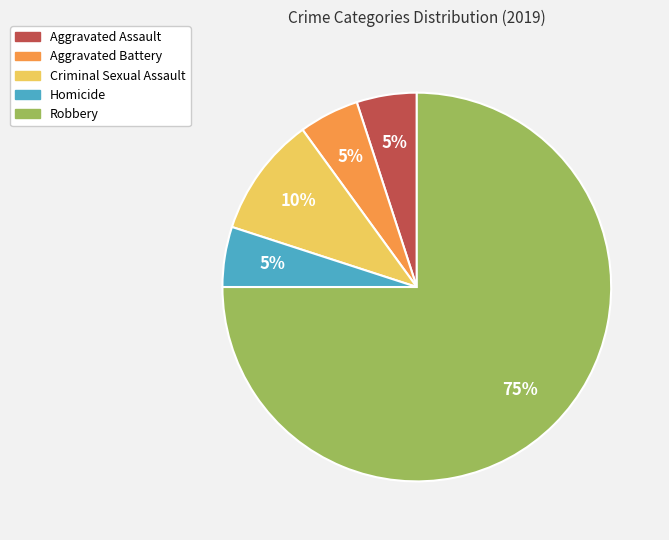

Is it true that Aggravated Battery is 5% of the pie?

True